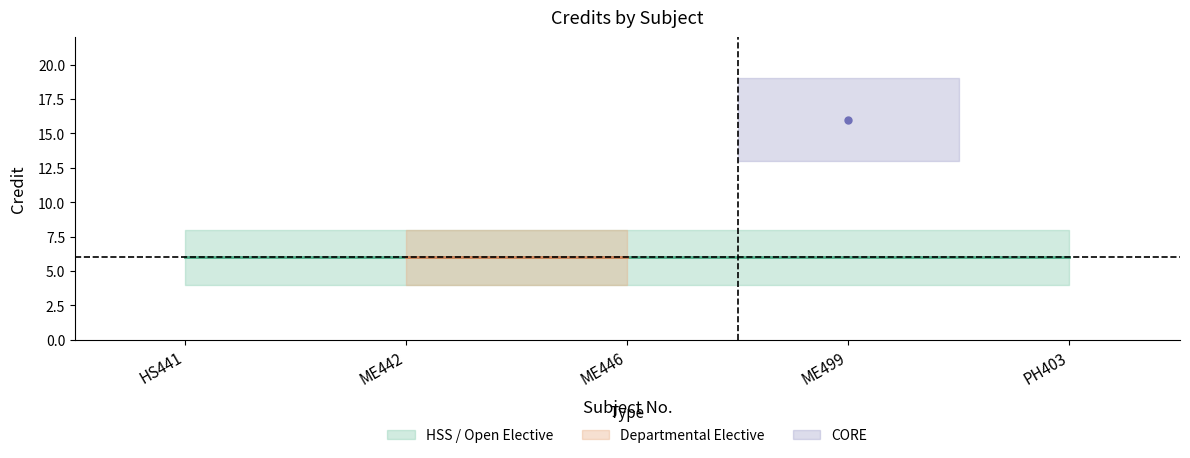

What is the difference between the maximum and minimum values?

10